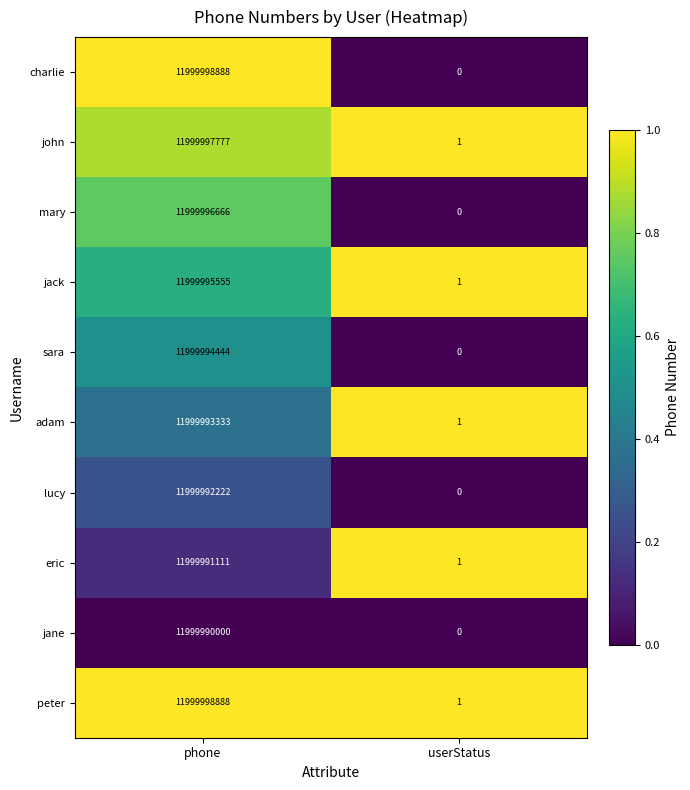

Between phone and userStatus, which series saw the biggest shift?

charlie